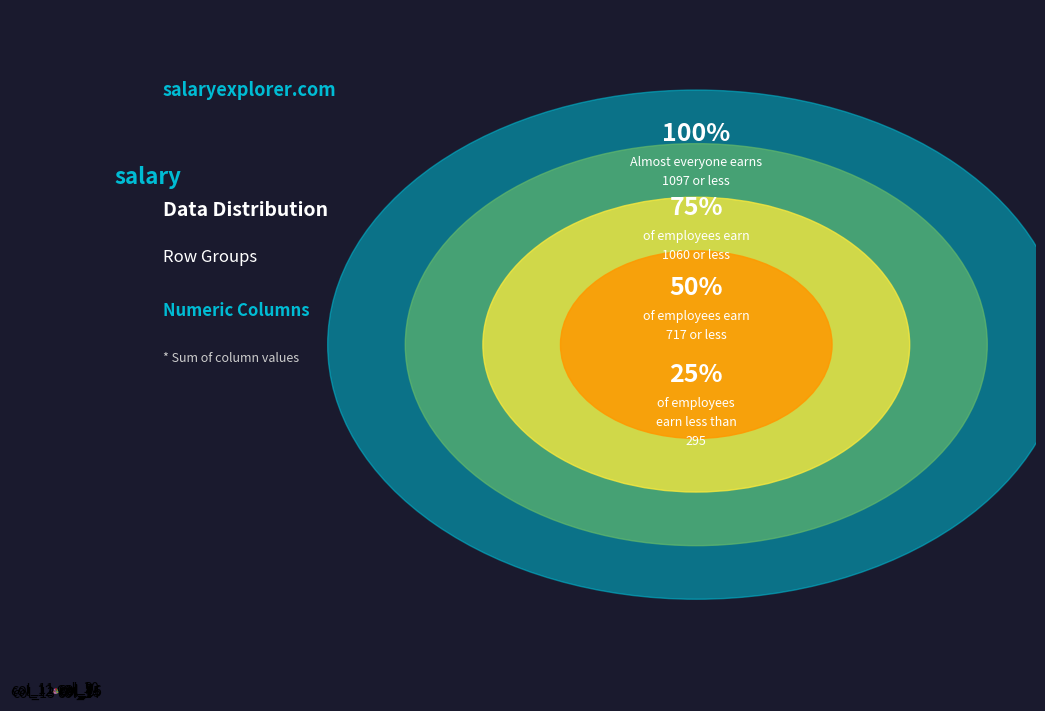

Does col_16 account for over 50% of the chart?

No